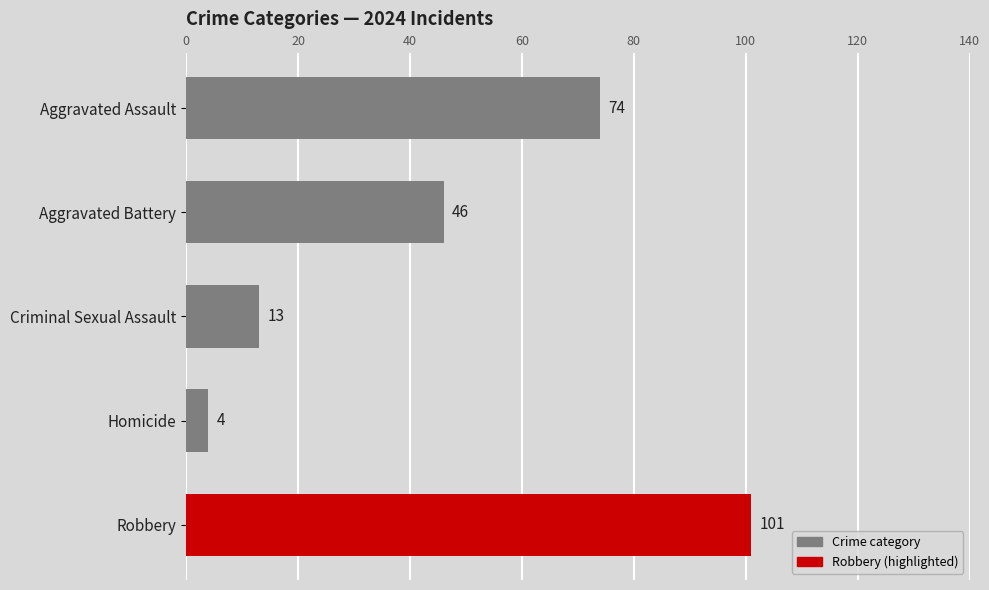

The value at Aggravated Assault is 108. True or false?

False